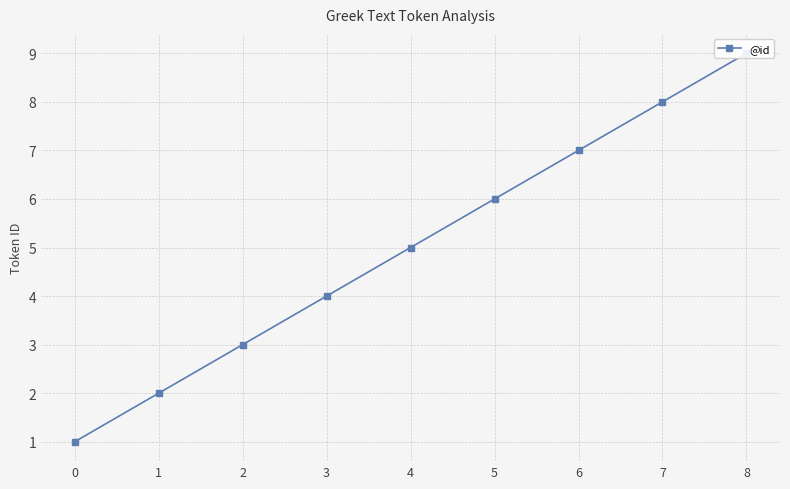

What is the sum of all values?

45